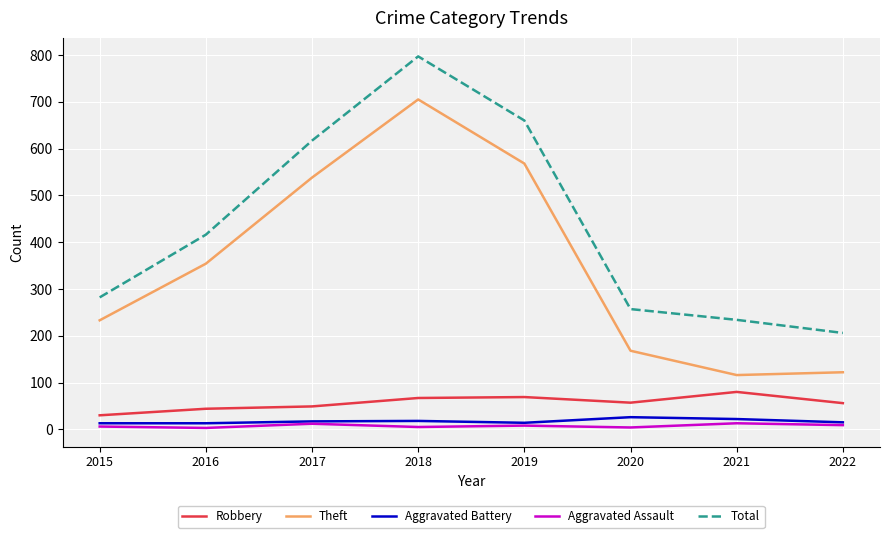

Between 2017 and 2021, which series saw the biggest shift?

Theft